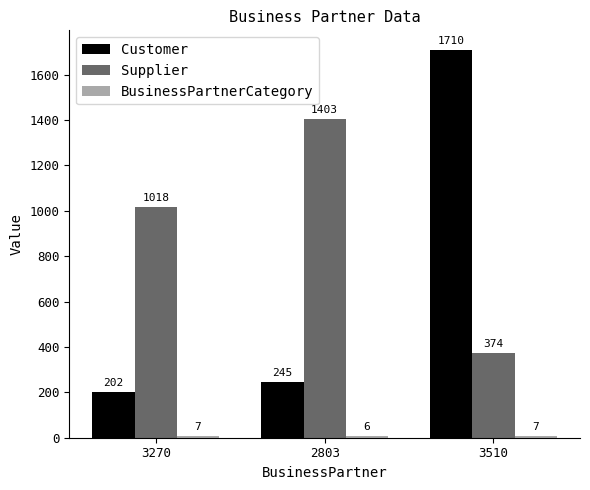

What is the spread (max minus min) of values at 2803?

1397